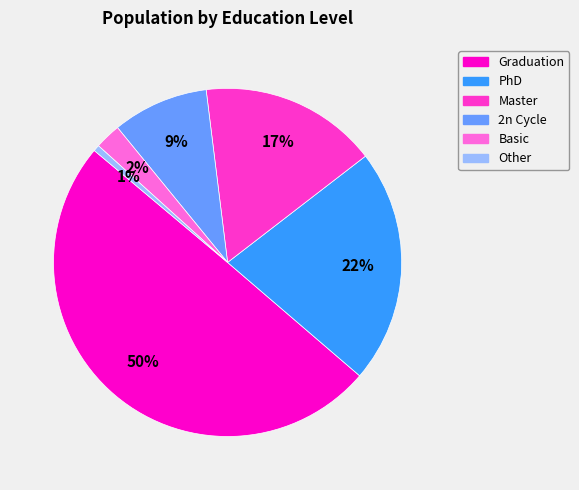

Is Other the majority of the pie?

No